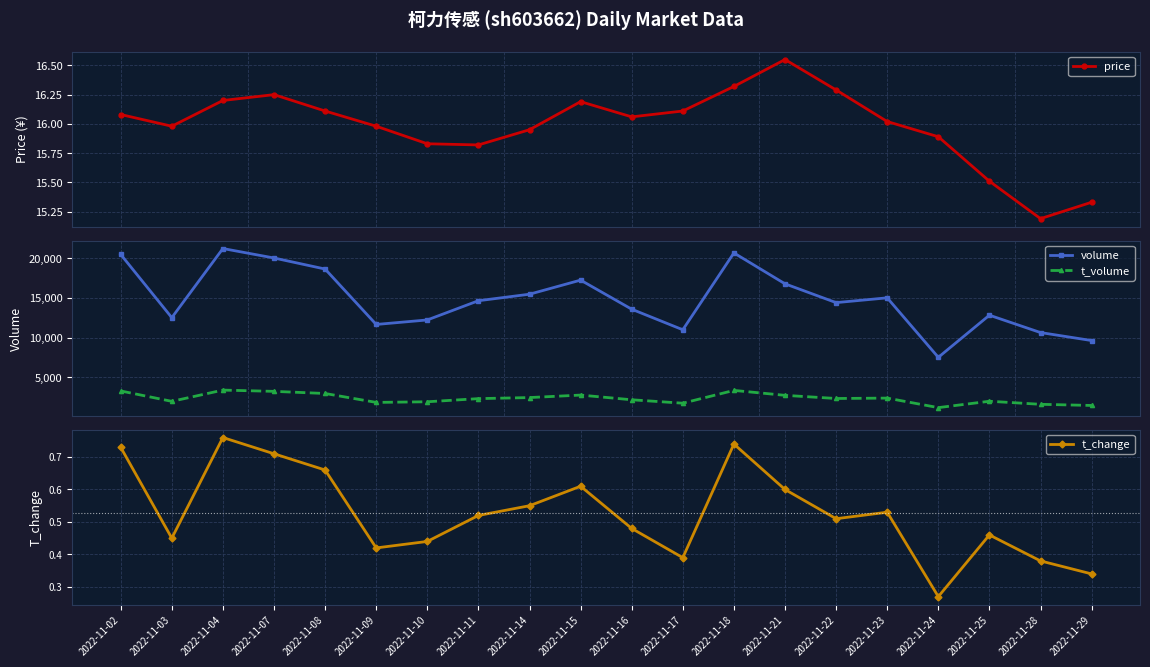

Is it true that t_change equals 0.5 at 2022-11-25?

True